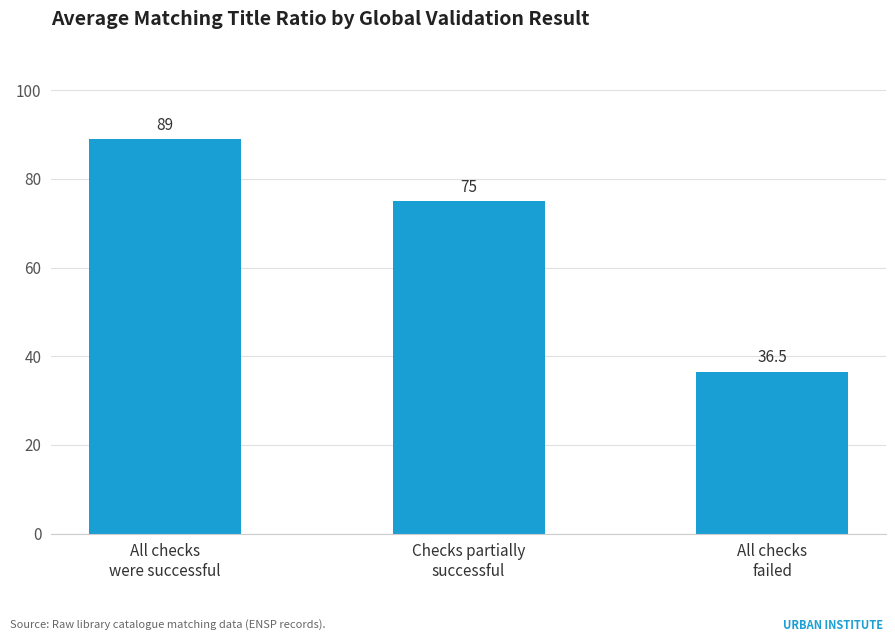

What is the label of the 1st bar from the right?

All checks
failed